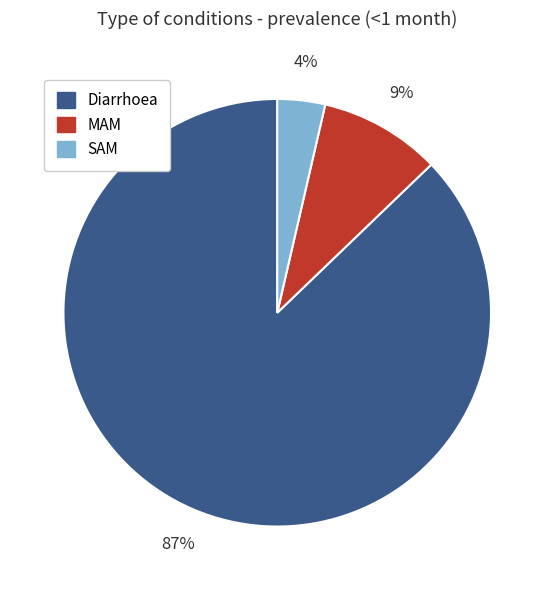

Does Diarrhoea account for over 50% of the chart?

Yes